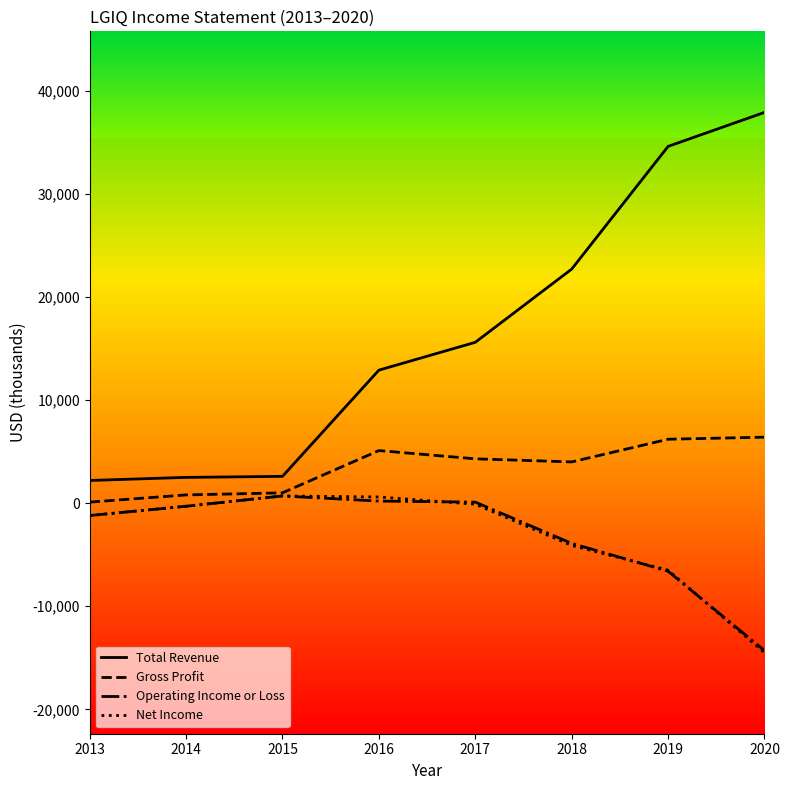

What is the sum of all Operating Income or Loss values?

-25300